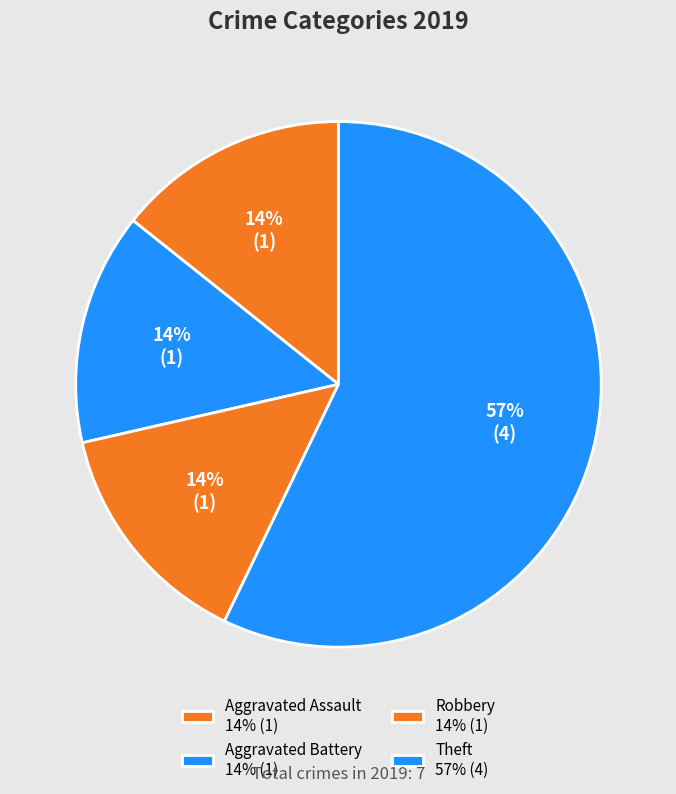

Which slice is the largest?

Theft